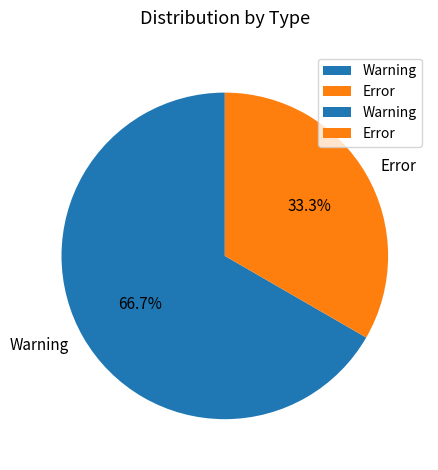

Which slice is the smallest?

Error